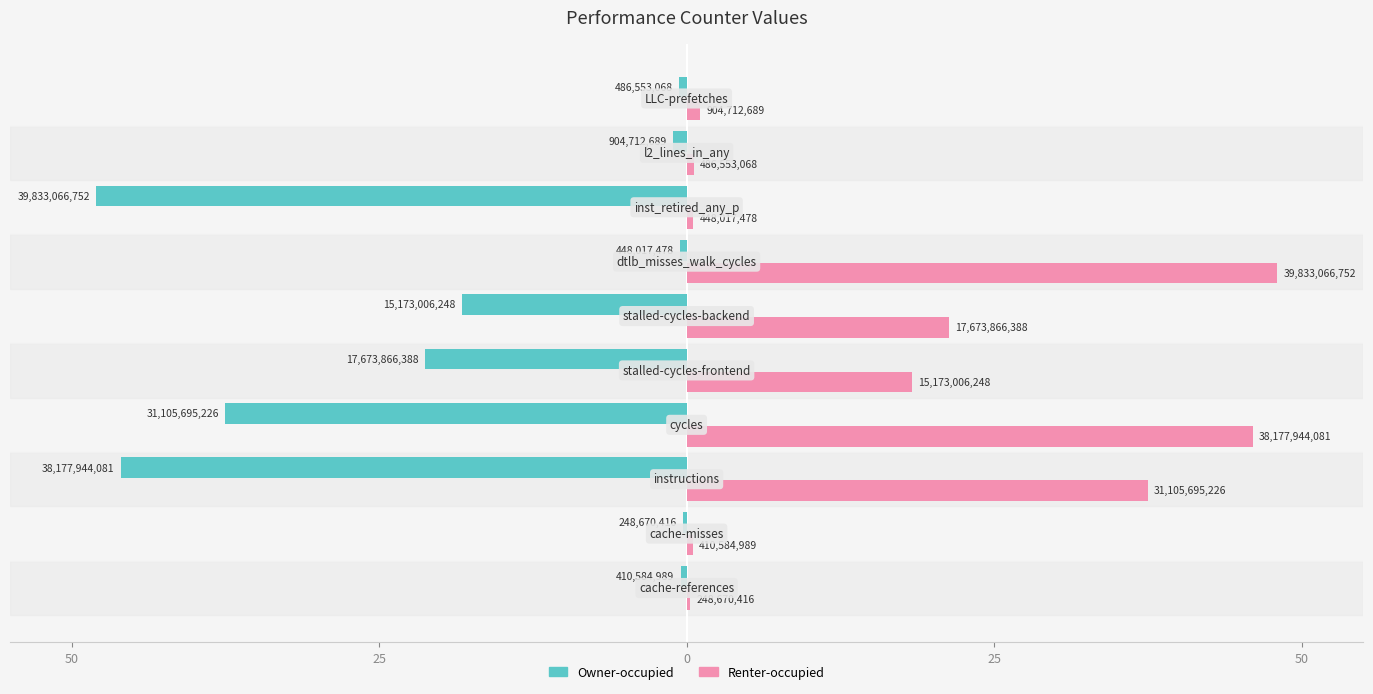

Reading right to left, list all the values displayed in this chart.

Owner-occupied: -0.6	-1.1	-48.0	-0.5	-18.3	-21.3	-37.5	-46.0	-0.3	-0.5
Renter-occupied: 1.1	0.6	0.5	48.0	21.3	18.3	46.0	37.5	0.5	0.3